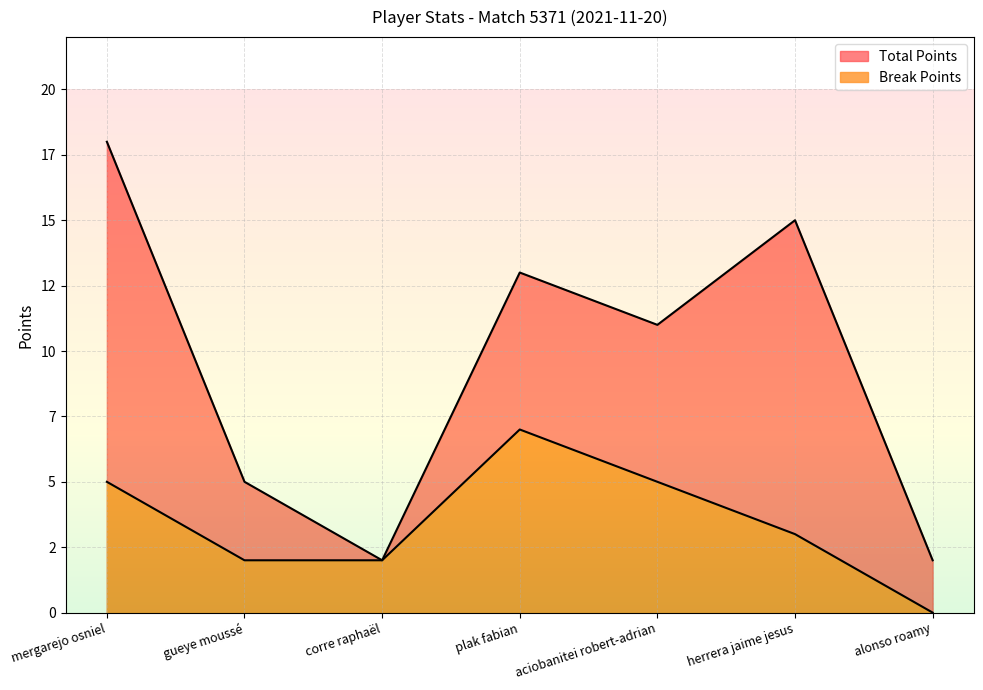

Where is the first local maximum for Break Points?

plak fabian